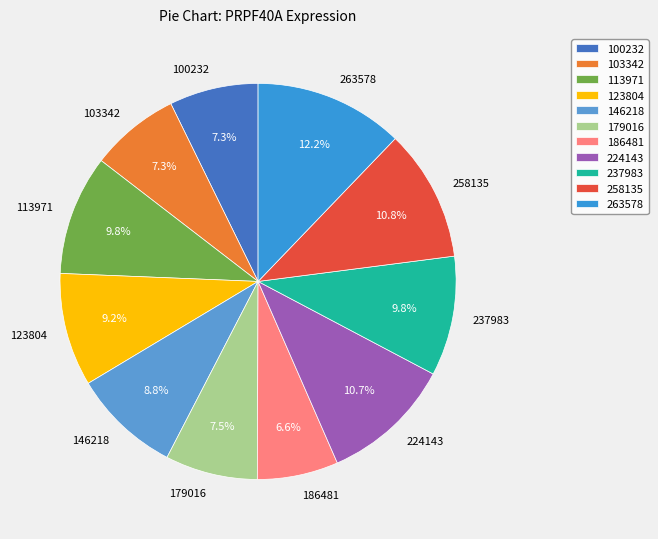

How many segments does this pie chart have?

11